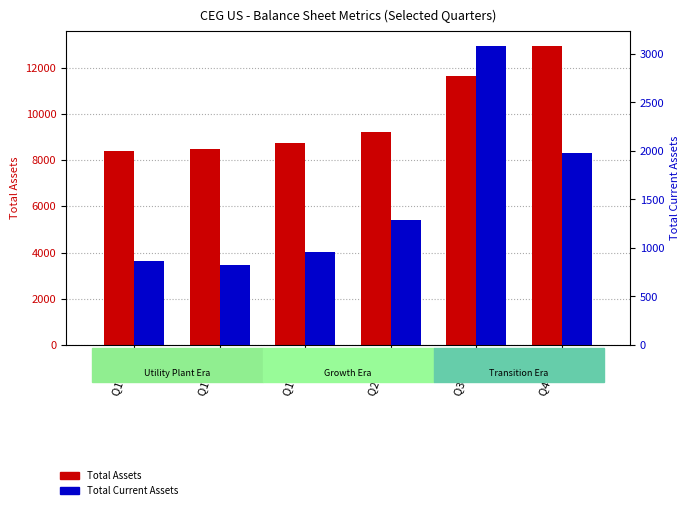

True or false: Total Current Assets has a value of 1278.3 at Q1 1998.

False